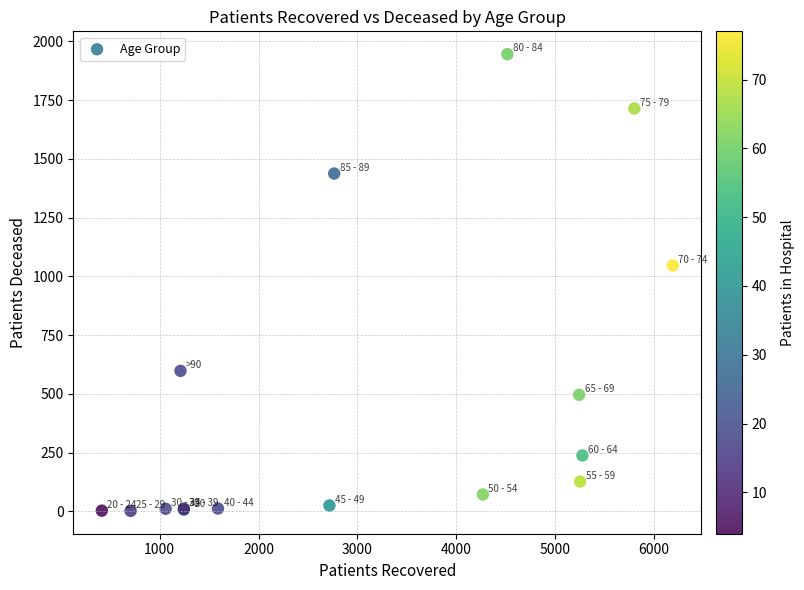

What Y value in the scatter plot is closest to 974?

1047